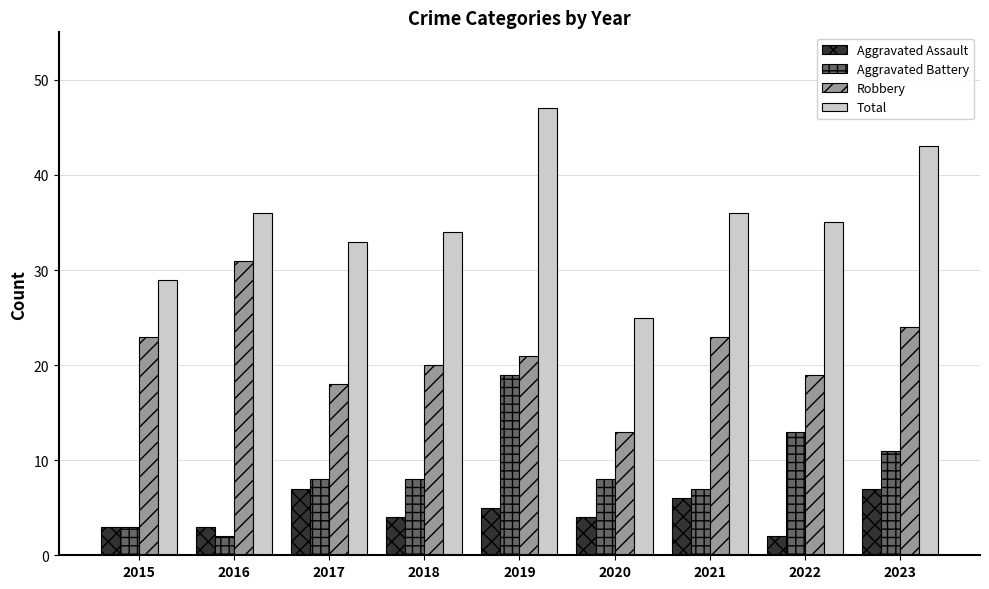

What is the approximate value of Aggravated Assault at 2018?

4